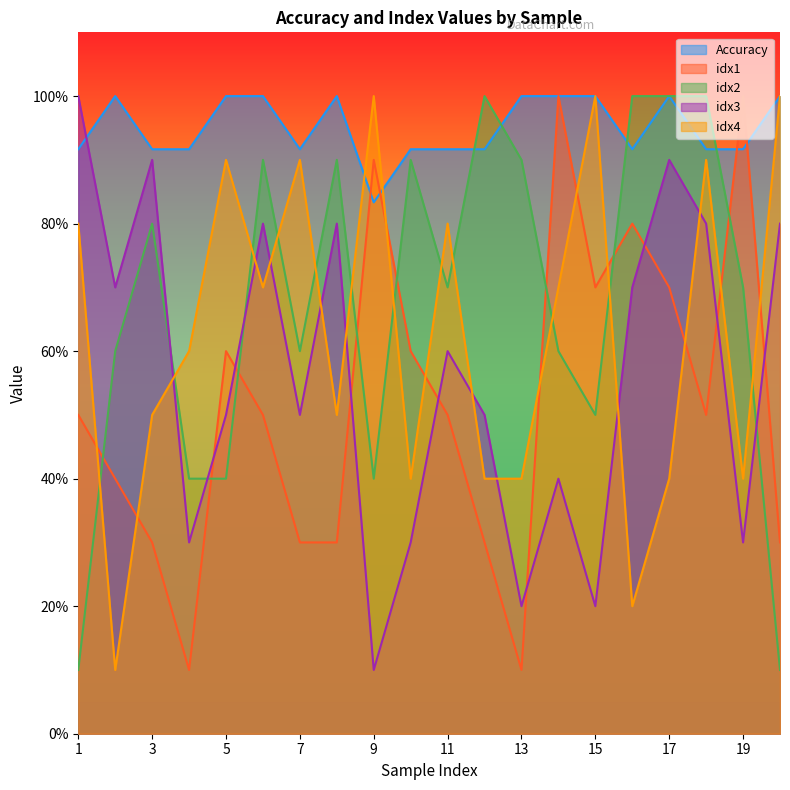

True or false: idx2 has a value of 0.9 at 13.

True